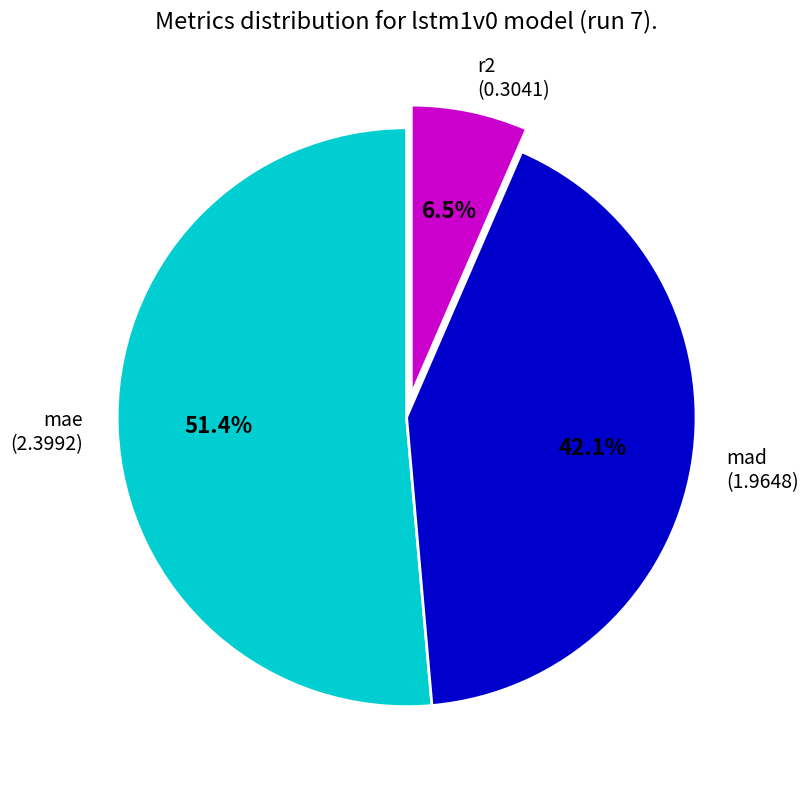

True or false: mad accounts for 42% of the total.

True